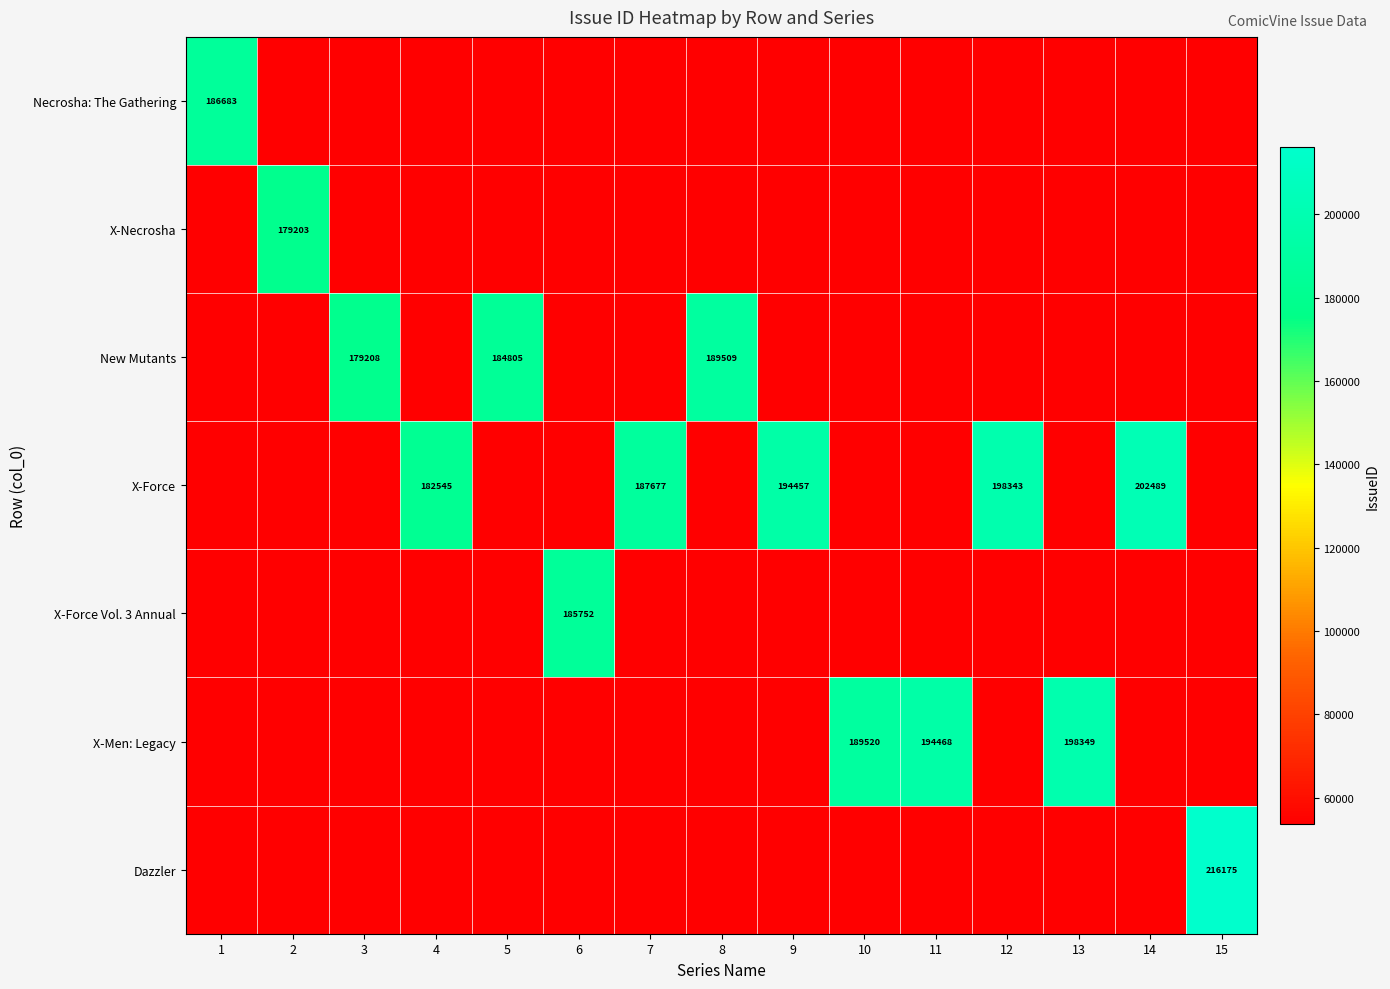

The value of X-Force at 7 is 187677.0. True or false?

True